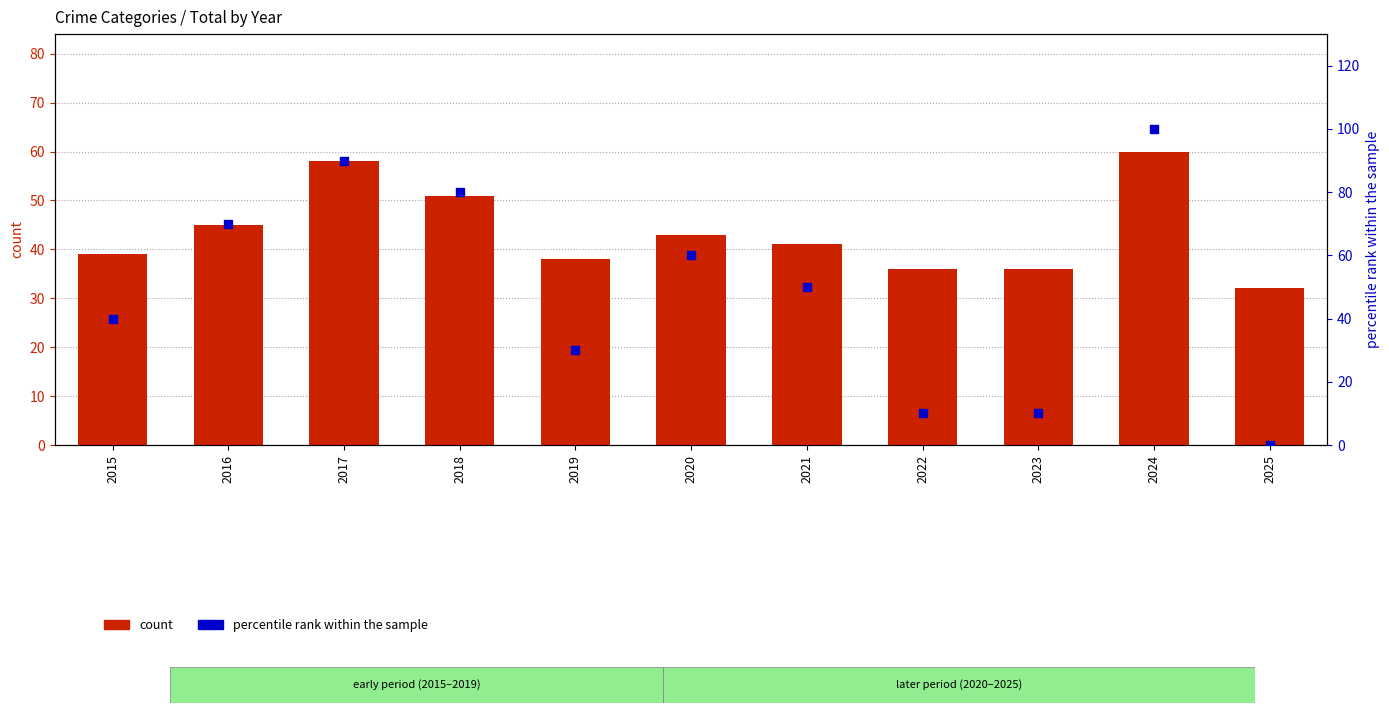

What is the total value across all series at 2024?

160